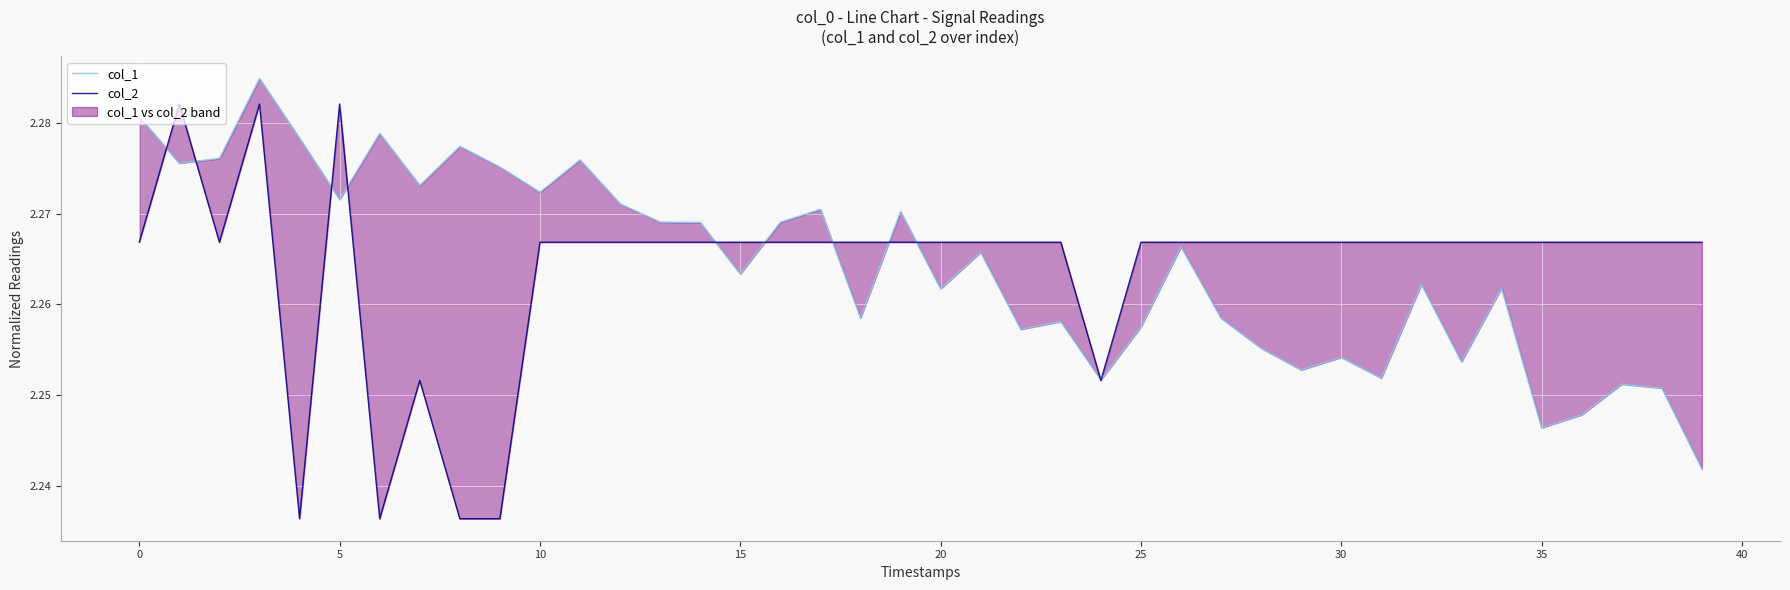

Which series changed the most between 20 and 32?

col_2